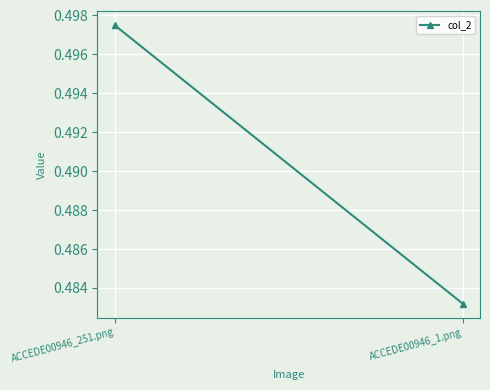

Rank the categories by value from lowest to highest.

ACCEDE00946_1.png, ACCEDE00946_251.png